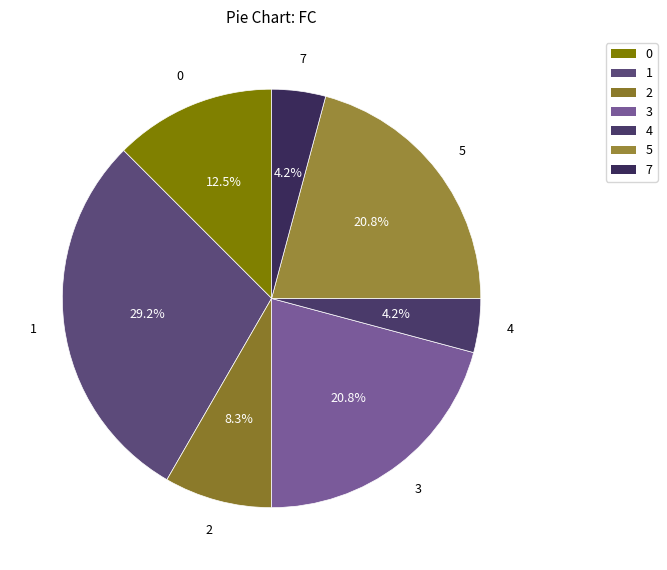

Between 3 and 0, which is larger?

3